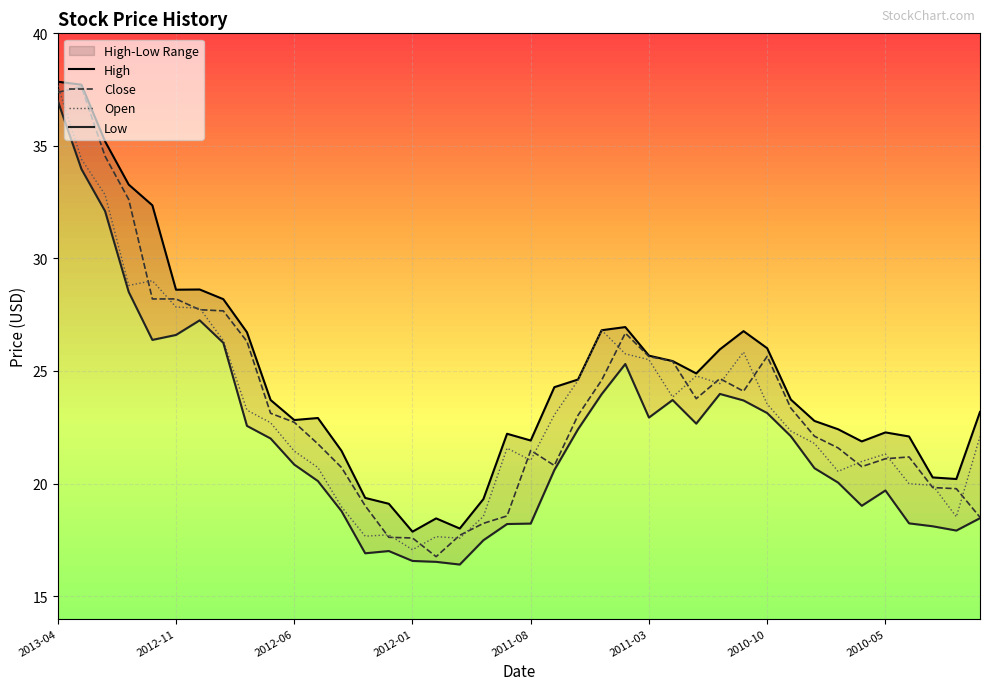

Is it true that High equals 34.6 at 2011-08?

False